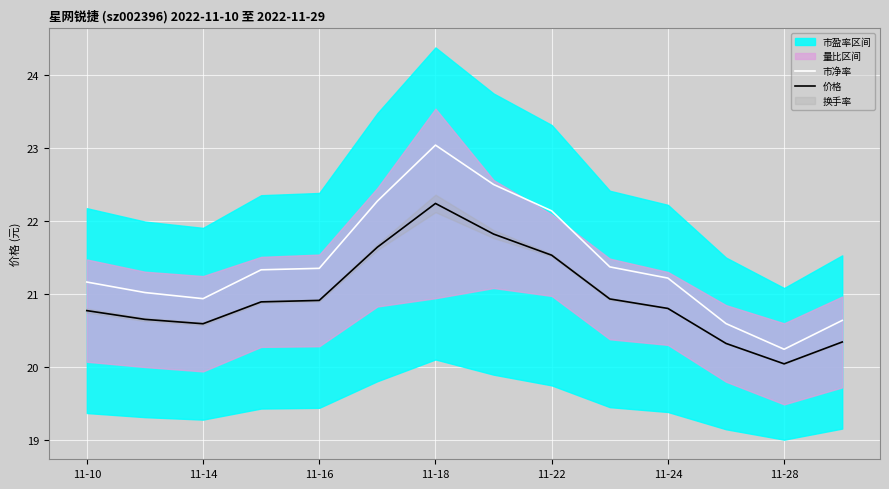

What is the maximum value for 价格?

22.2